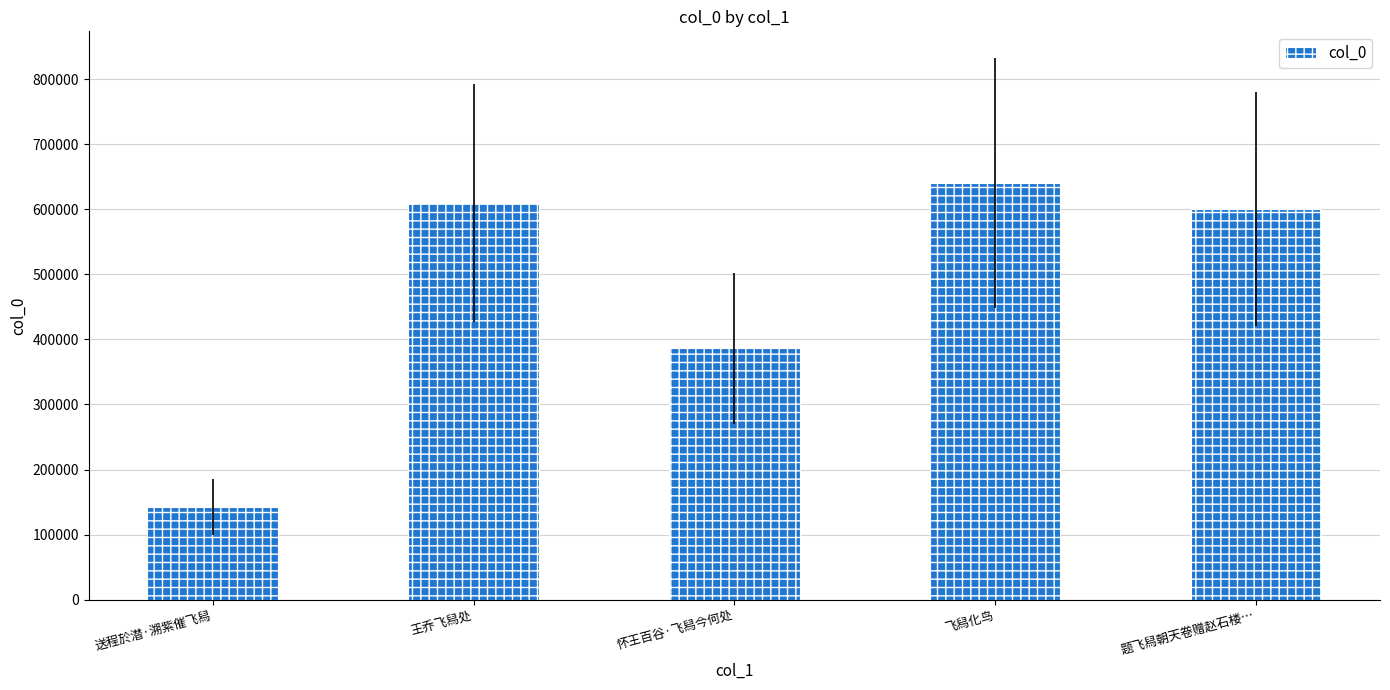

List the labels in order of value, largest first.

飞舄化鸟, 王乔飞舄处, 题飞舄朝天卷赠赵石楼…, 怀王百谷·飞舄今何处, 送程於潜·溯紫催飞舄